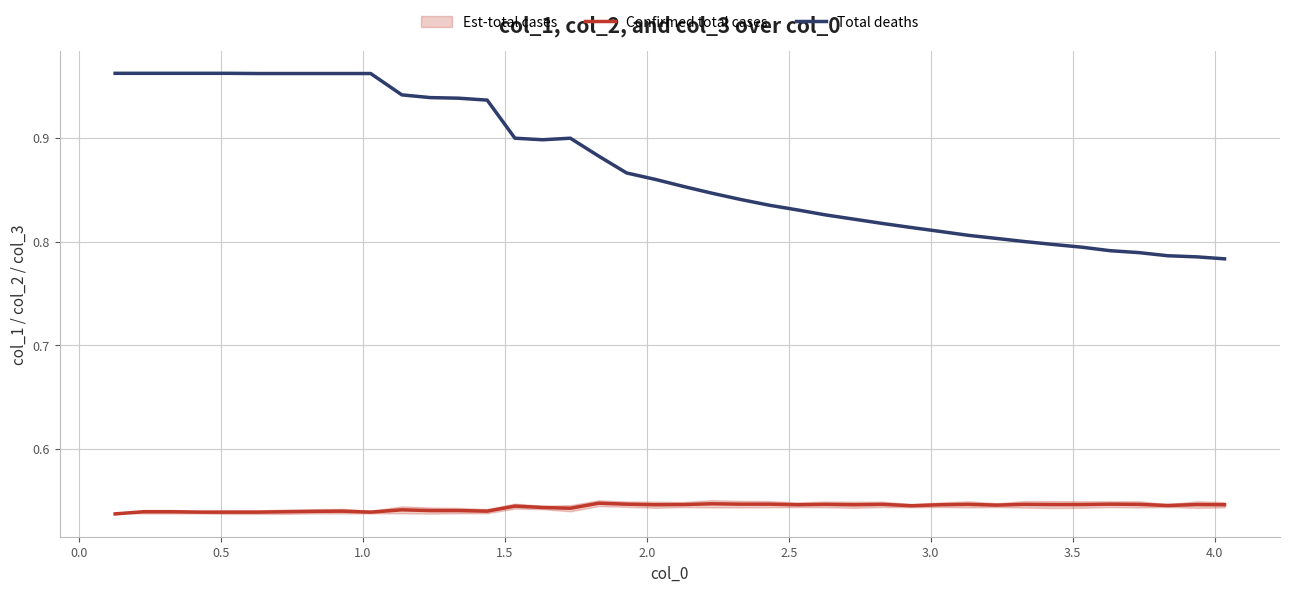

Does the chart have visible grid lines?

Yes